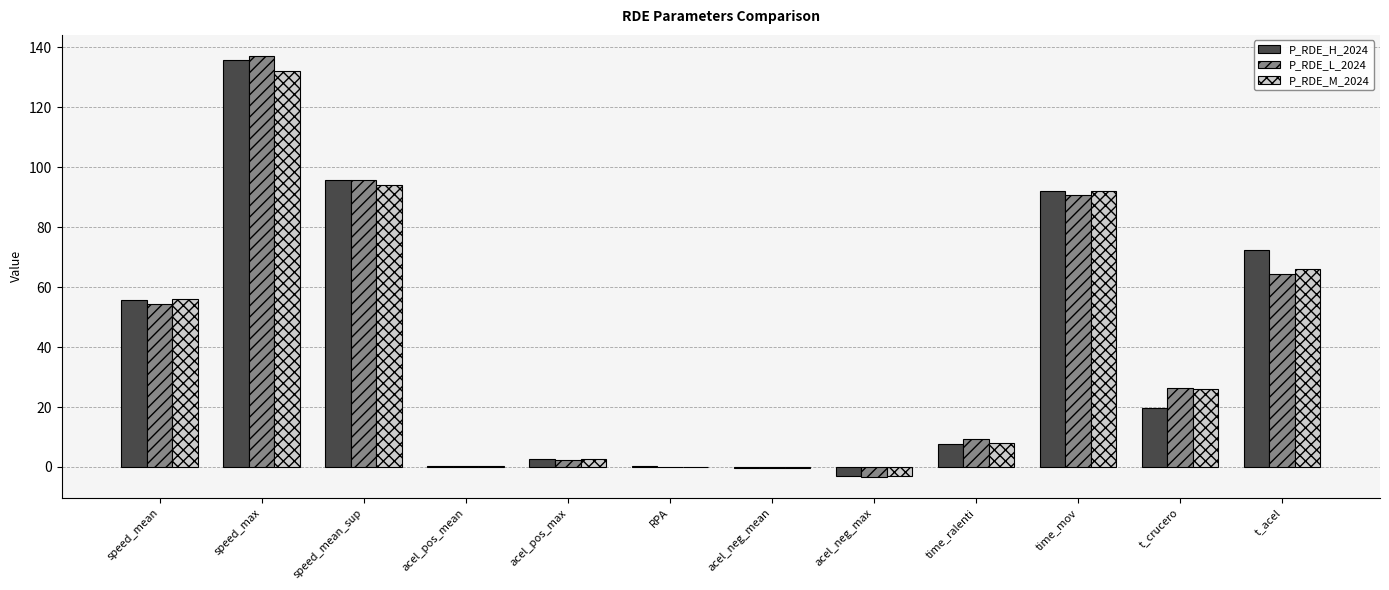

At which category is the sum across all series the highest?

speed_max